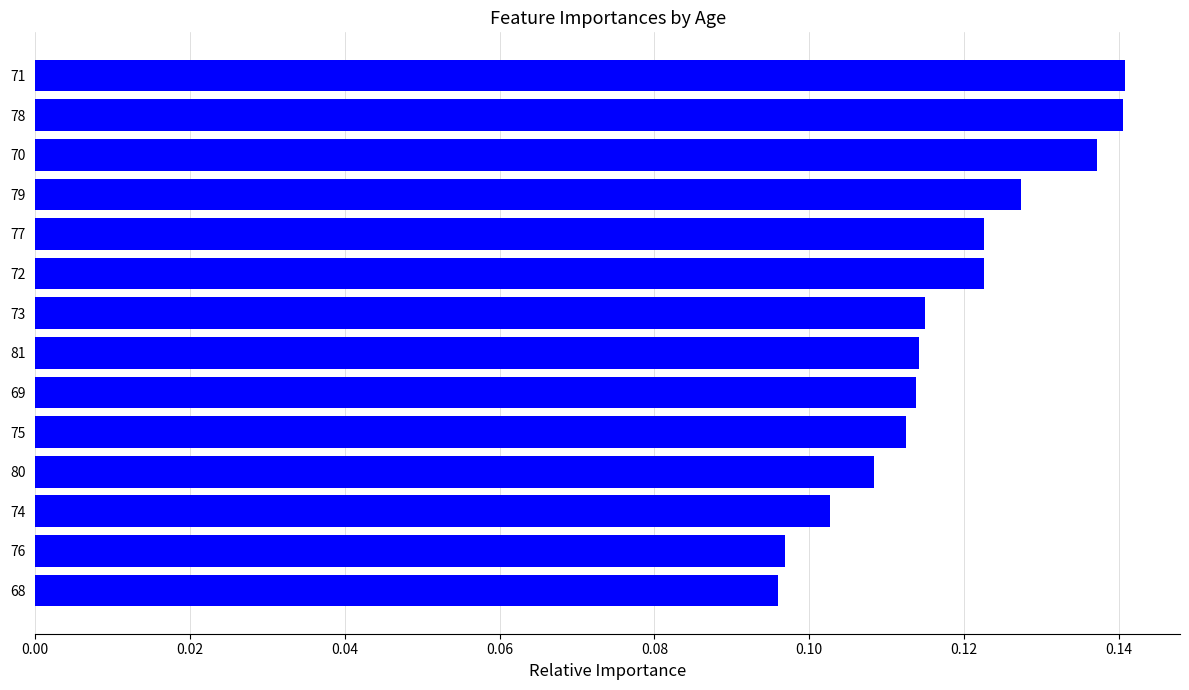

Does the chart contain any negative values?

No